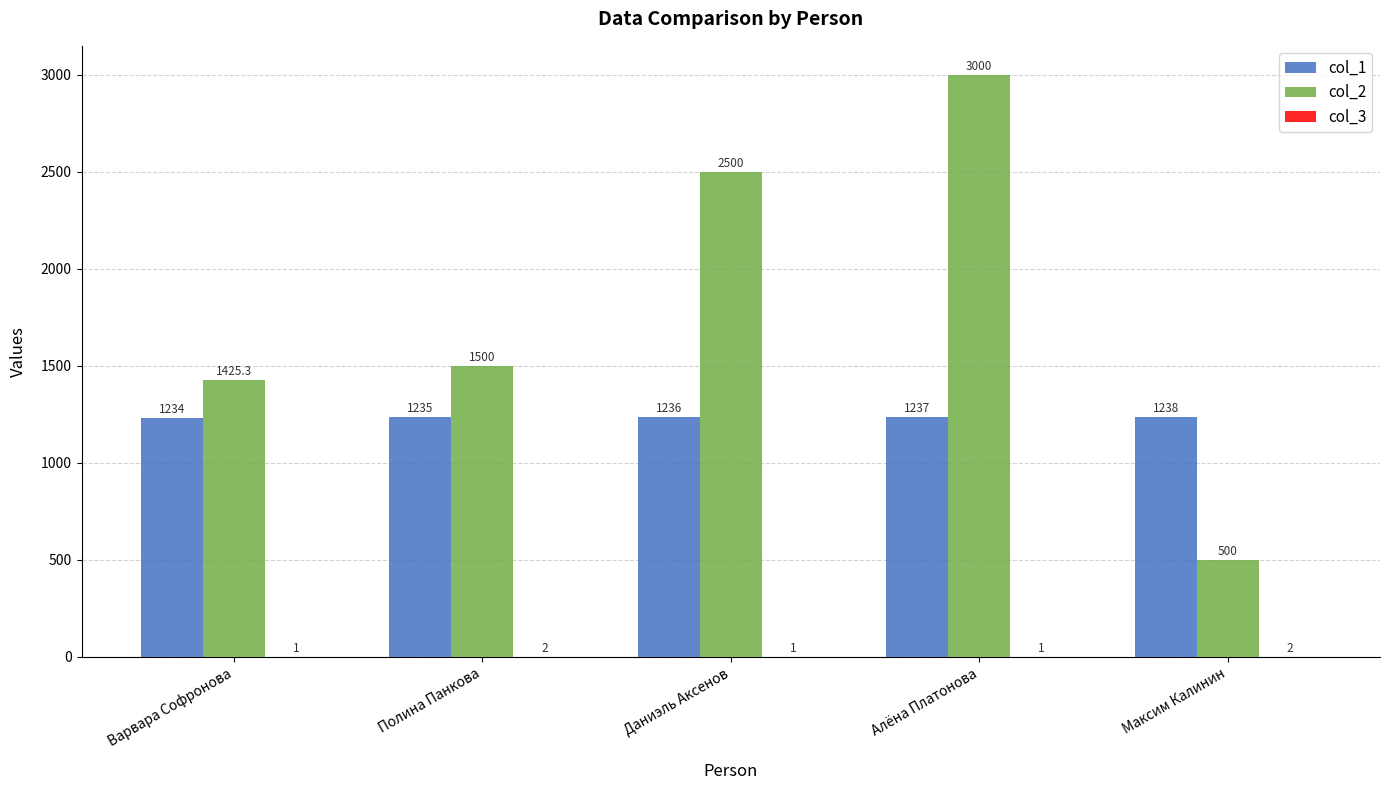

What is the total value across all series at Максим Калинин?

1740.0